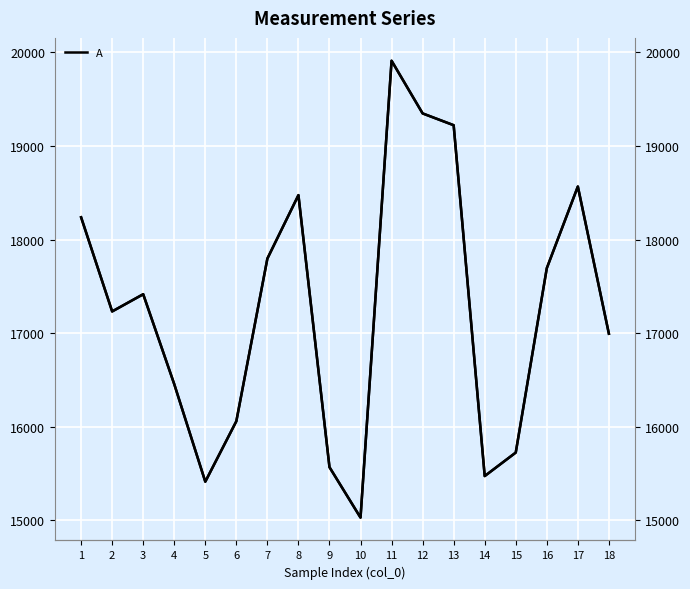

What is the difference between the A values at 18 and 3?

422